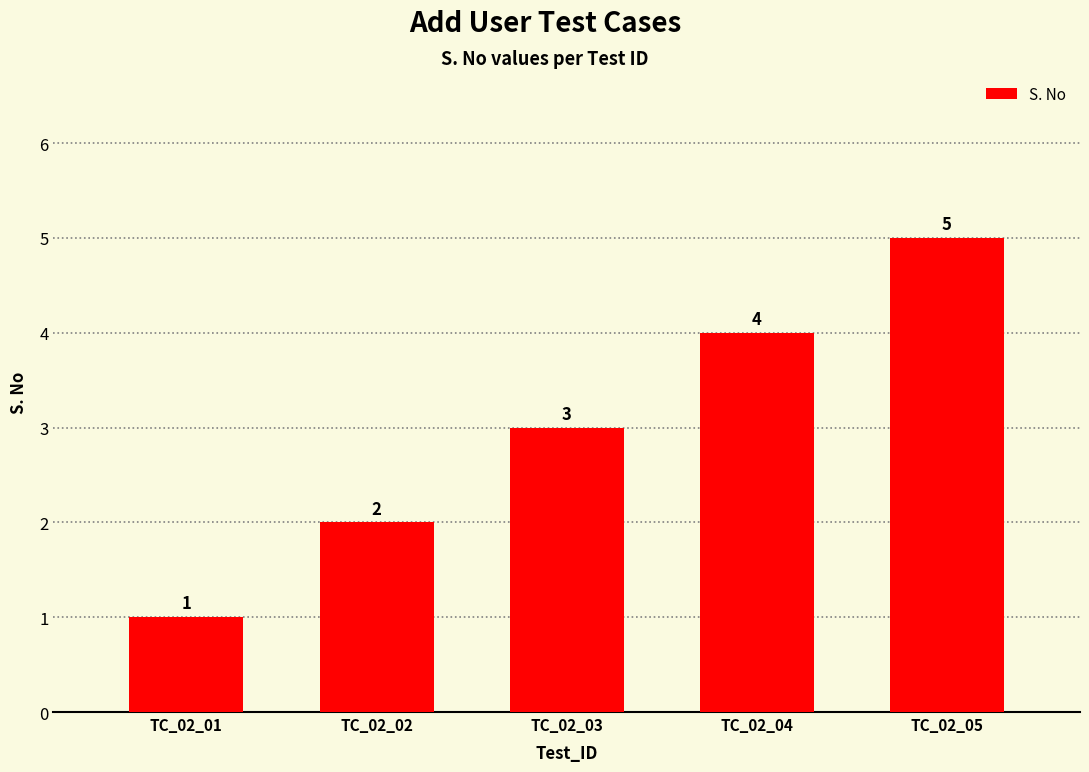

What is the change in value from TC_02_02 to TC_02_05?

+3